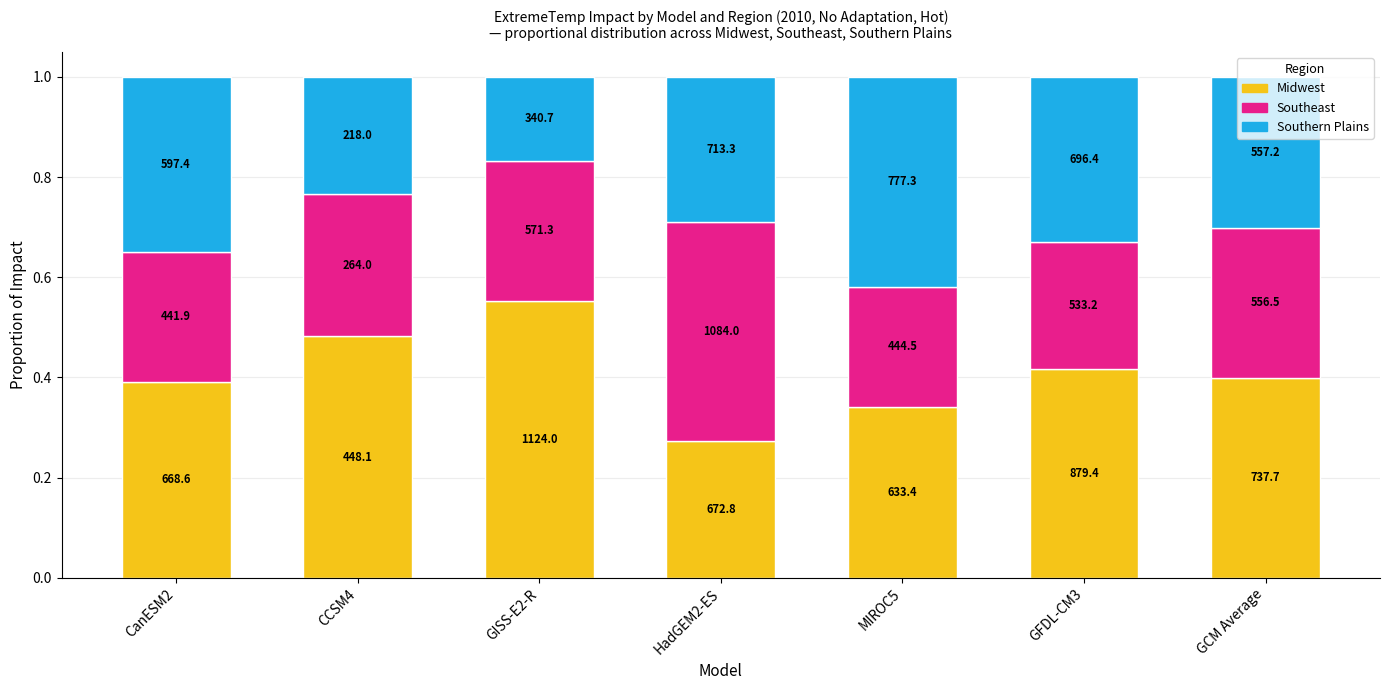

What are all the series names shown in the legend?

Midwest, Southeast, Southern Plains